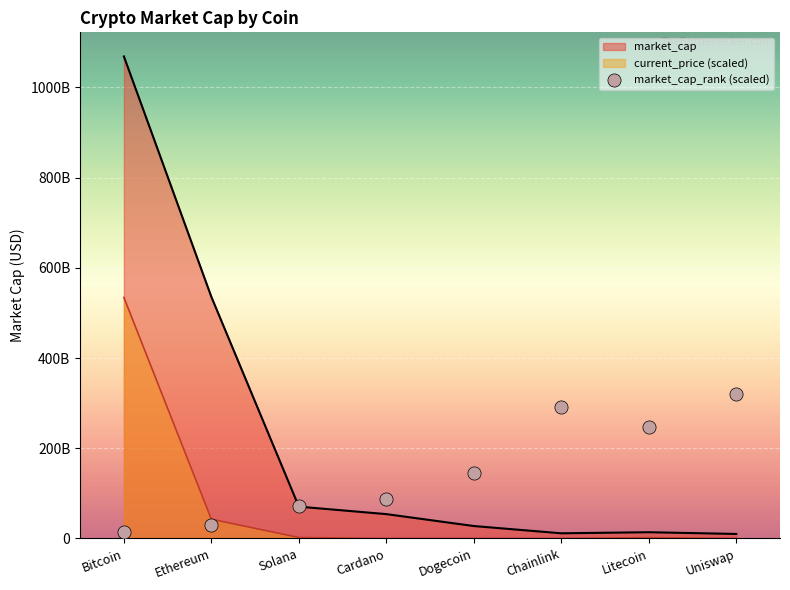

What is the change in value from Dogecoin to Chainlink?

+145706325446.3